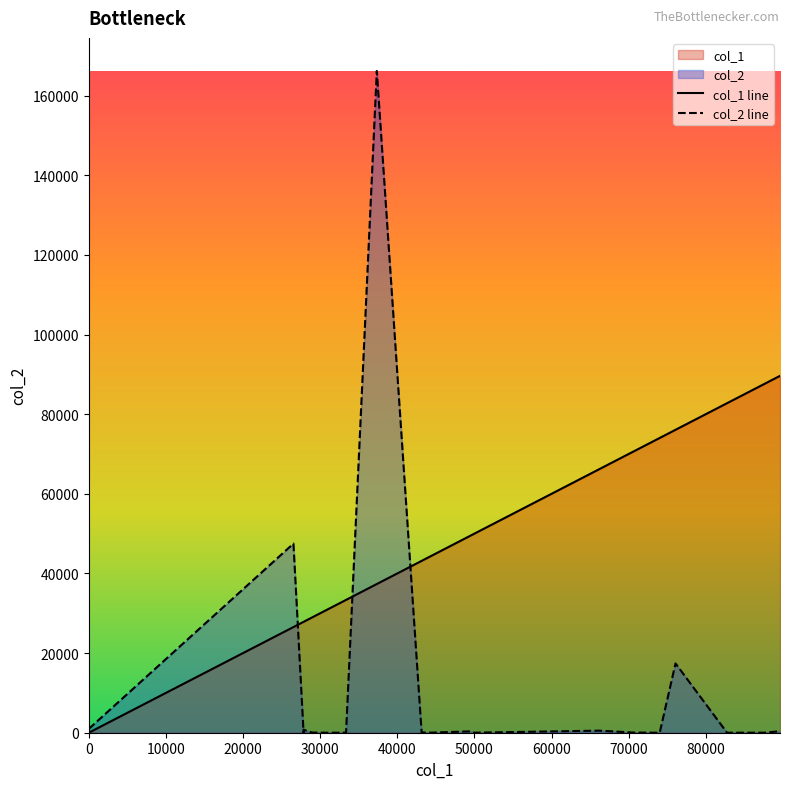

How many intersections are there between col_1 and col_2?

3